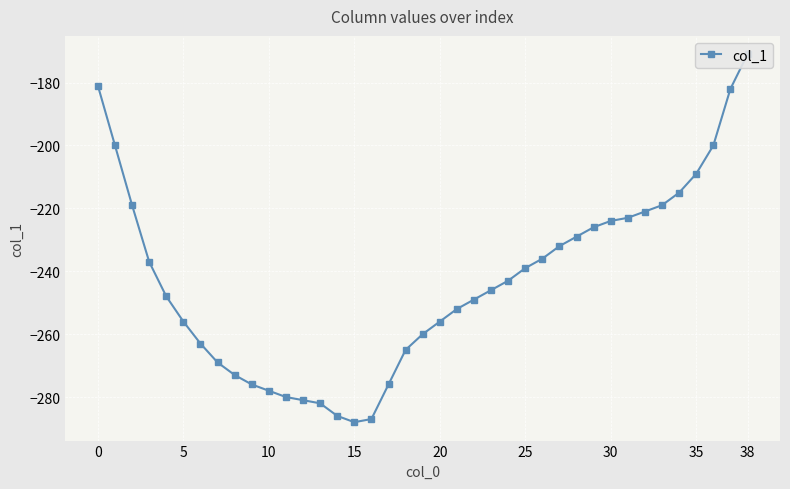

Count the number of values greater than -246.

19